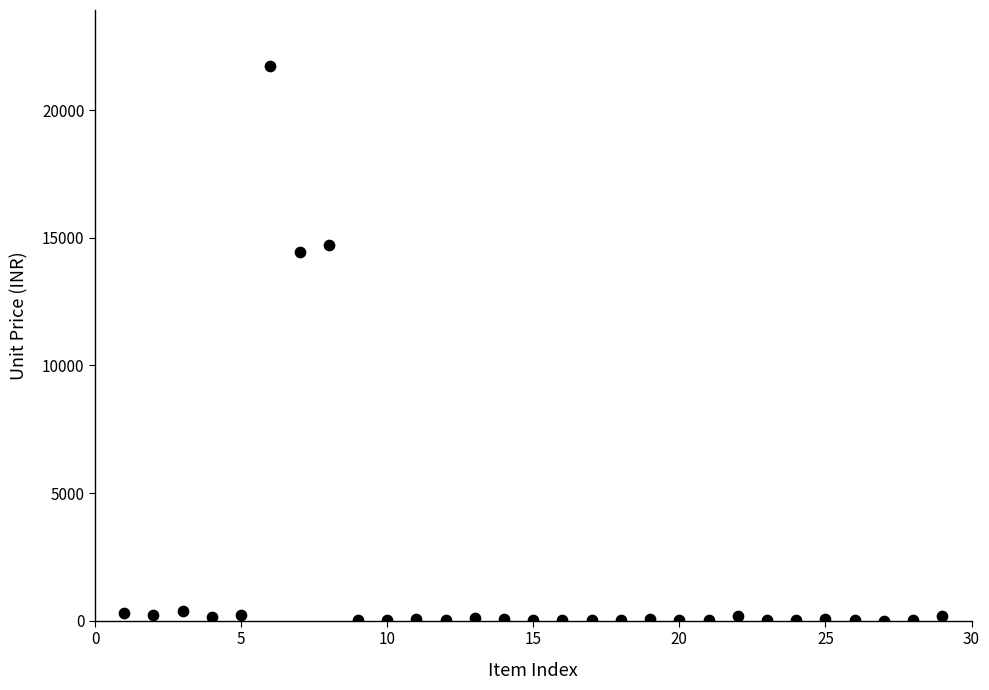

What Y value in the scatter plot is closest to 10874?

14449.9